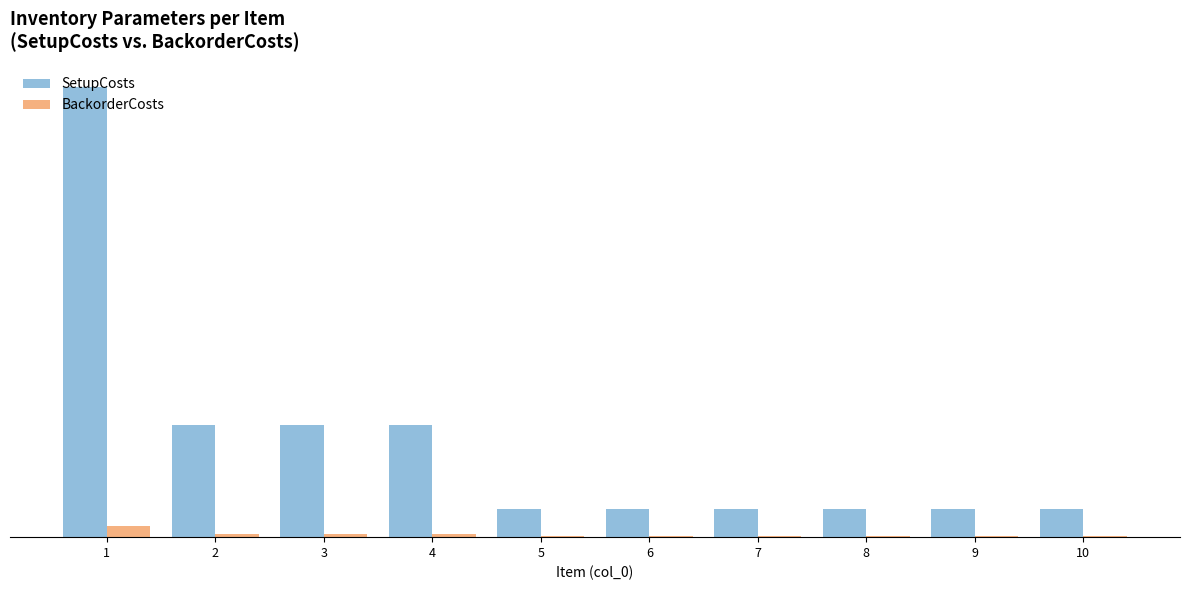

At how many categories does at least one series exceed 443?

1